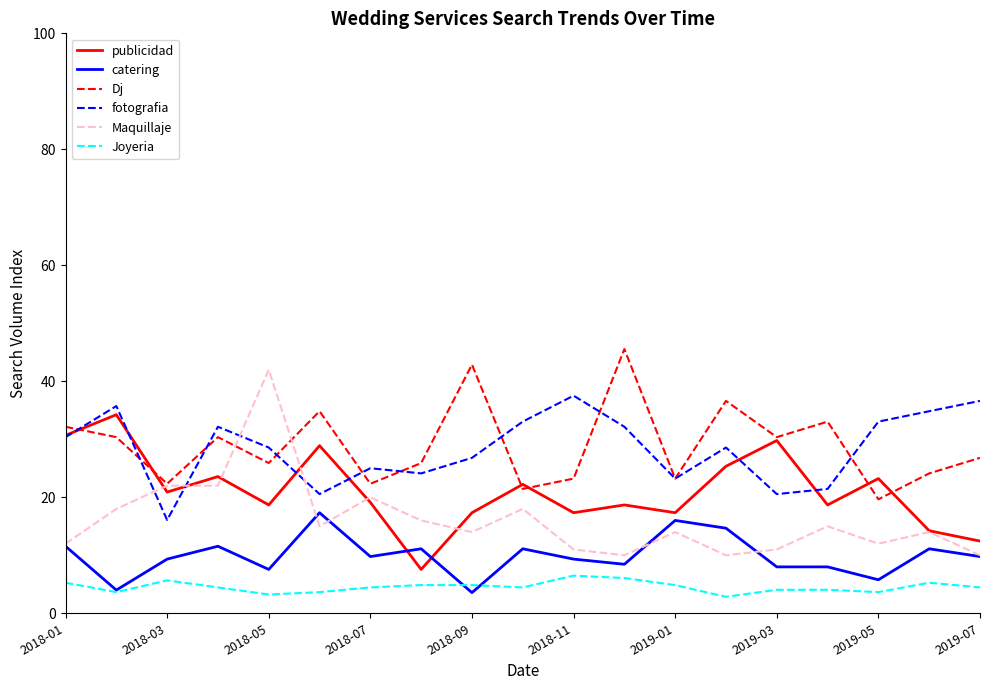

Is this an area chart (filled region under the line)?

No